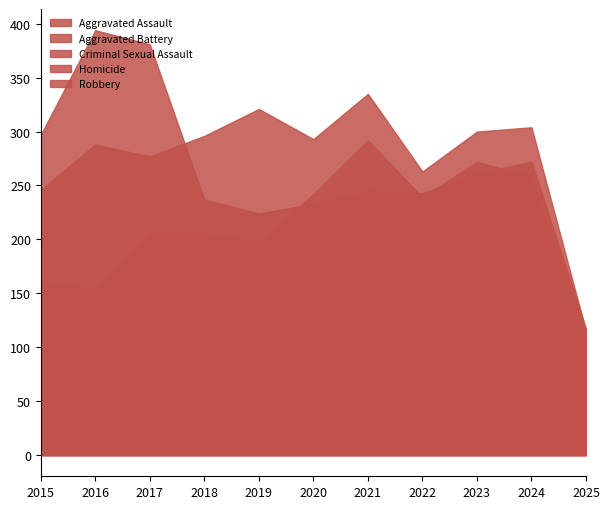

Between 2015 and 2022, which is larger?

2022